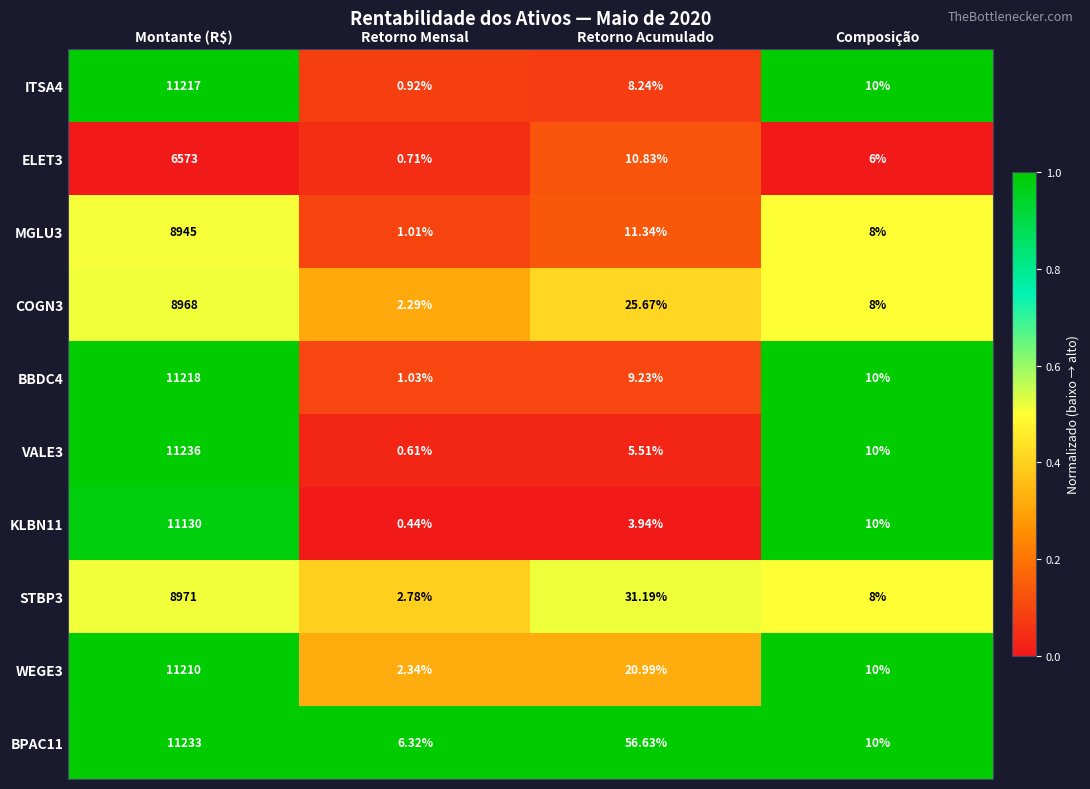

Rank the categories by ELET3 value from lowest to highest.

Retorno Mensal, Composição, Retorno Acumulado, Montante (R$)